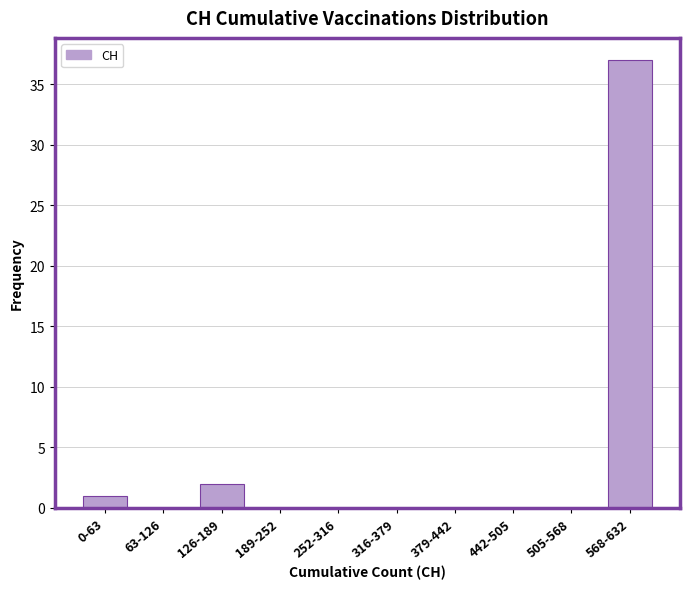

Reading left to right, transcribe all the data shown in this chart.

0-63=1	63-126=0	126-189=2	189-252=0	252-316=0	316-379=0	379-442=0	442-505=0	505-568=0	568-632=37